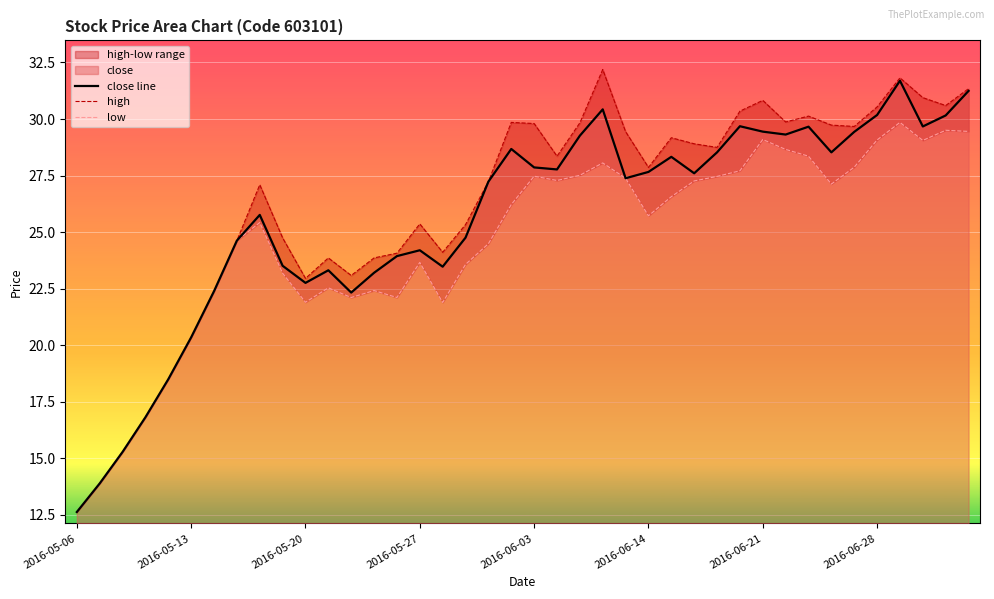

At which label does high reach its minimum?

2016-05-06